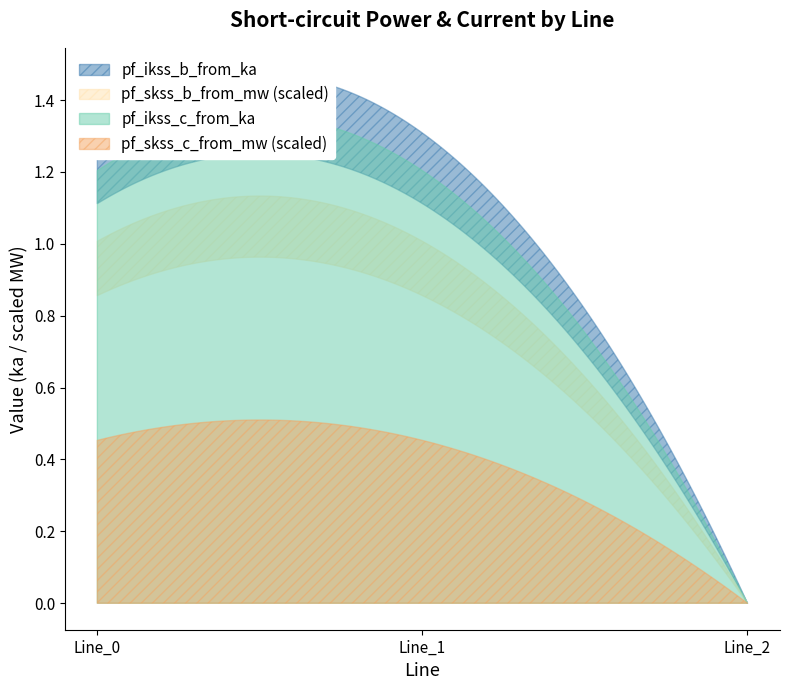

Which has a higher value, Line_1 or Line_2?

Line_1